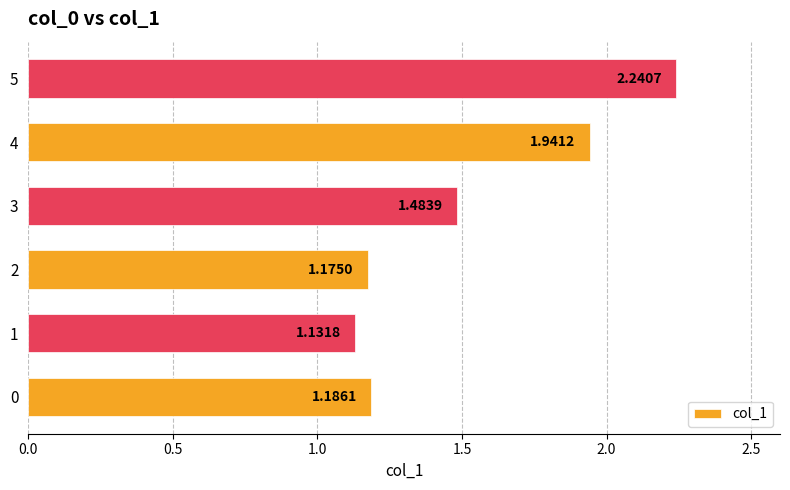

Between 0 and 4, which is larger?

4